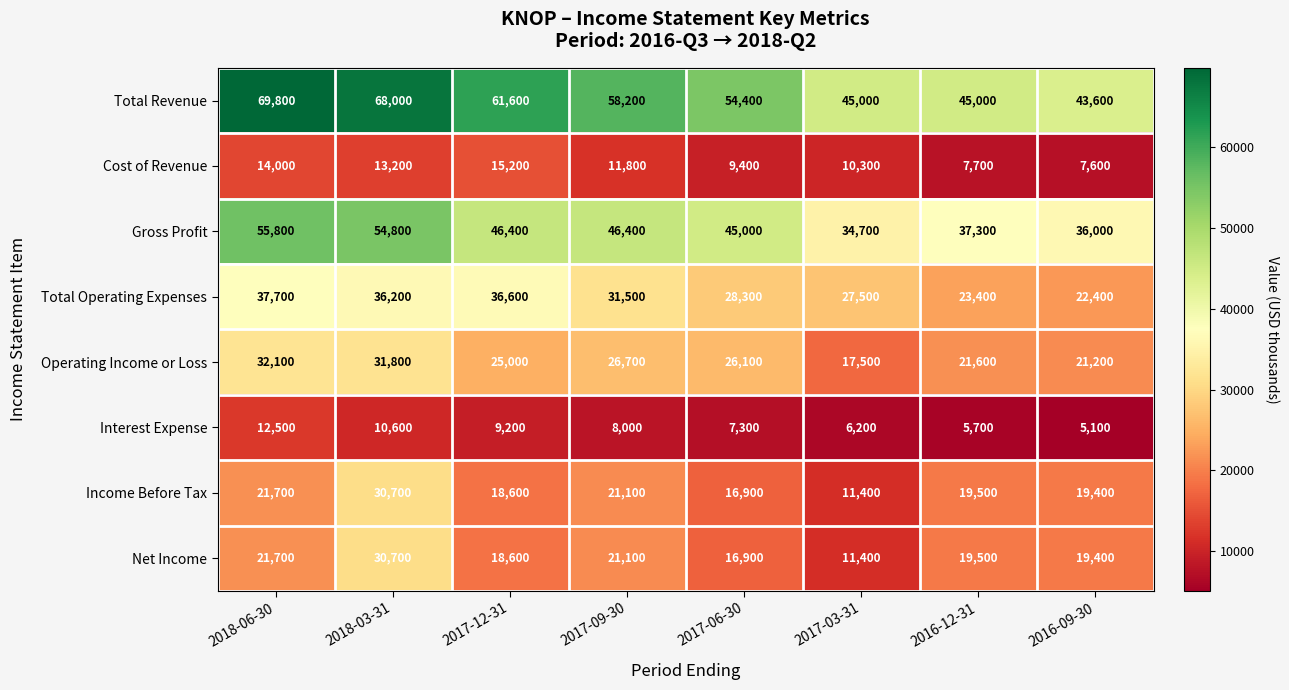

What is the difference between the highest and lowest values at 2018-03-31?

57400